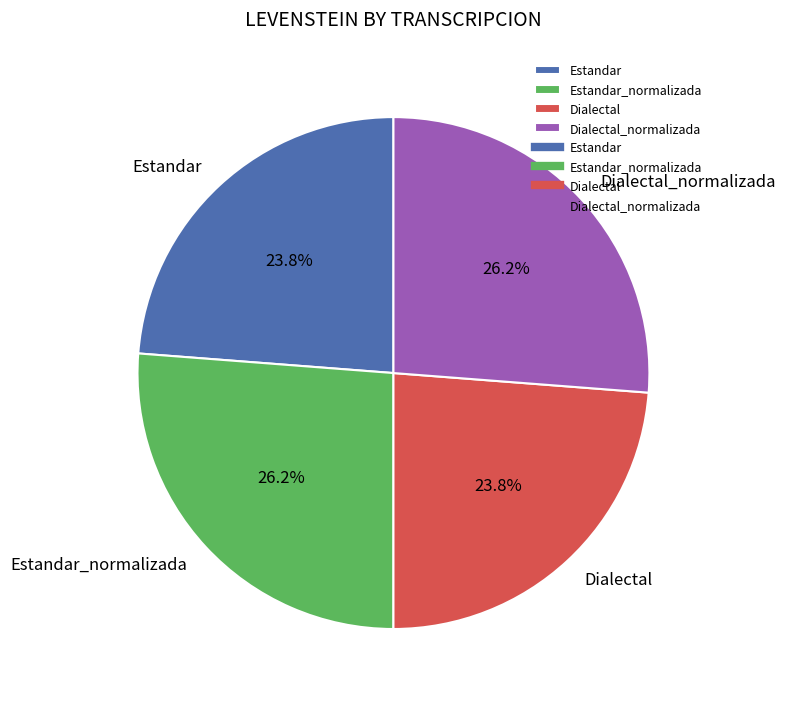

Is it true that Dialectal is 24% of the pie?

True